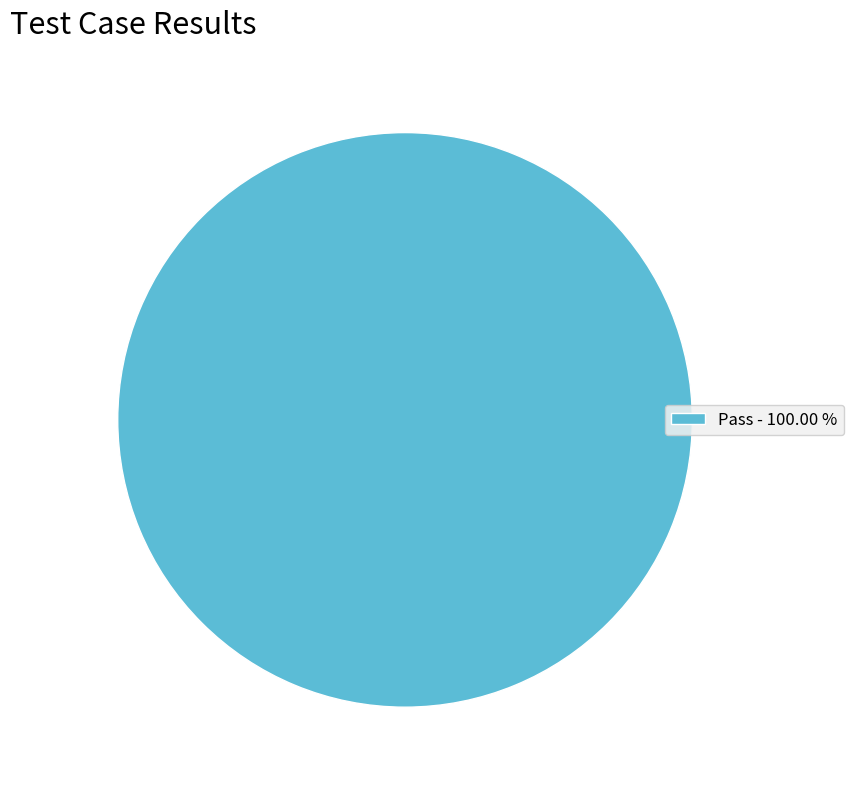

Rank the categories by value from highest to lowest.

Pass - 100.00 %